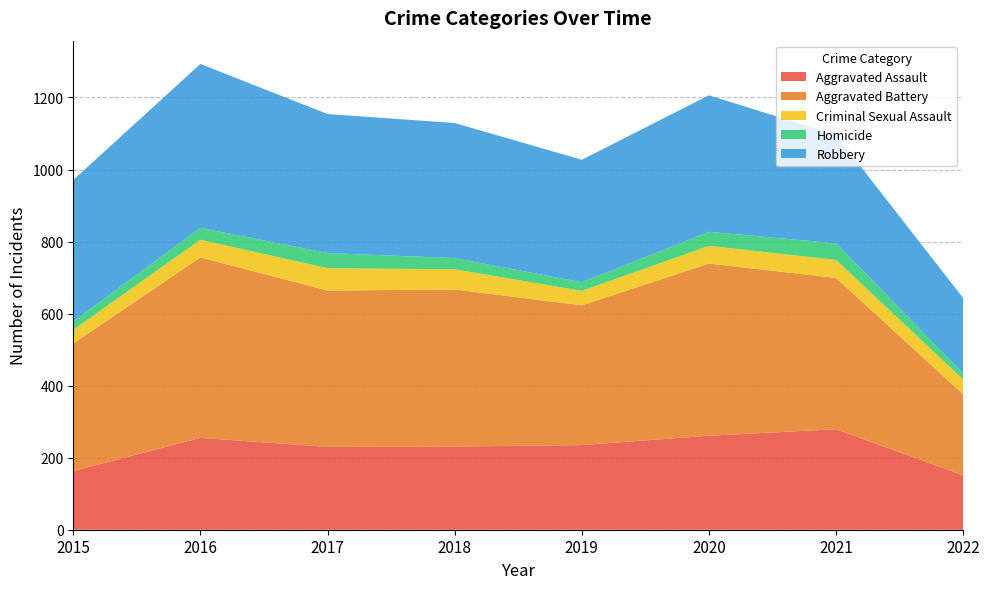

Reading right to left, what are all the values shown in this chart?

Aggravated Assault: 2022=151	2021=279	2020=261	2019=235	2018=231	2017=230	2016=255	2015=163
Aggravated Battery: 2022=225	2021=420	2020=478	2019=388	2018=436	2017=434	2016=501	2015=354
Criminal Sexual Assault: 2022=41	2021=50	2020=49	2019=40	2018=56	2017=62	2016=49	2015=38
Homicide: 2022=17	2021=46	2020=39	2019=24	2018=31	2017=42	2016=33	2015=23
Robbery: 2022=209	2021=301	2020=379	2019=340	2018=375	2017=386	2016=455	2015=393